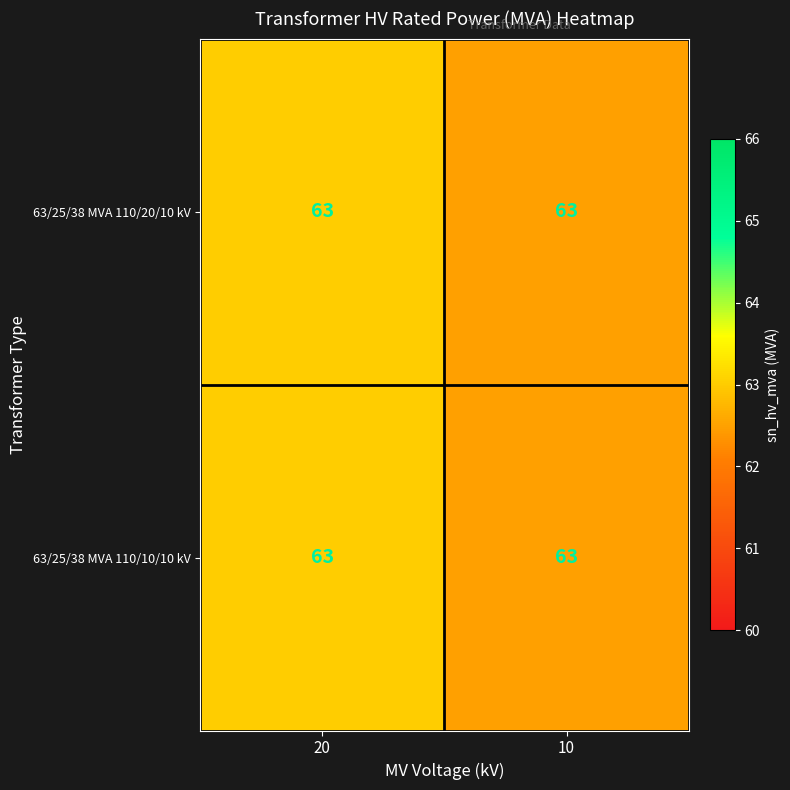

Where is 63/25/38 MVA 110/20/10 kV nearest to the value 62?

10